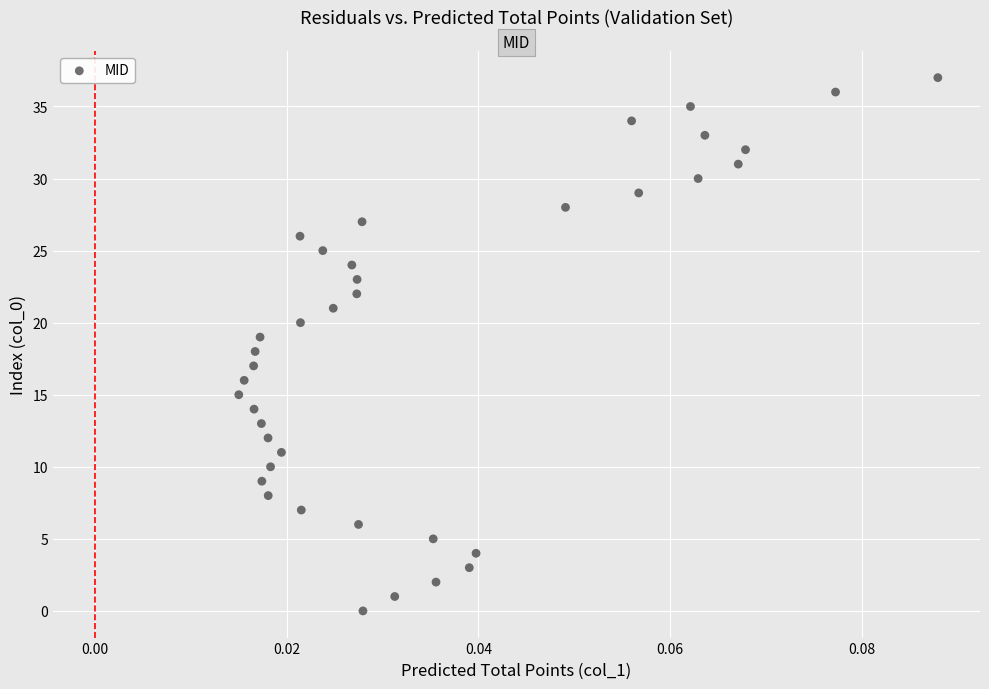

What is the range of Y values (max minus min)?

37